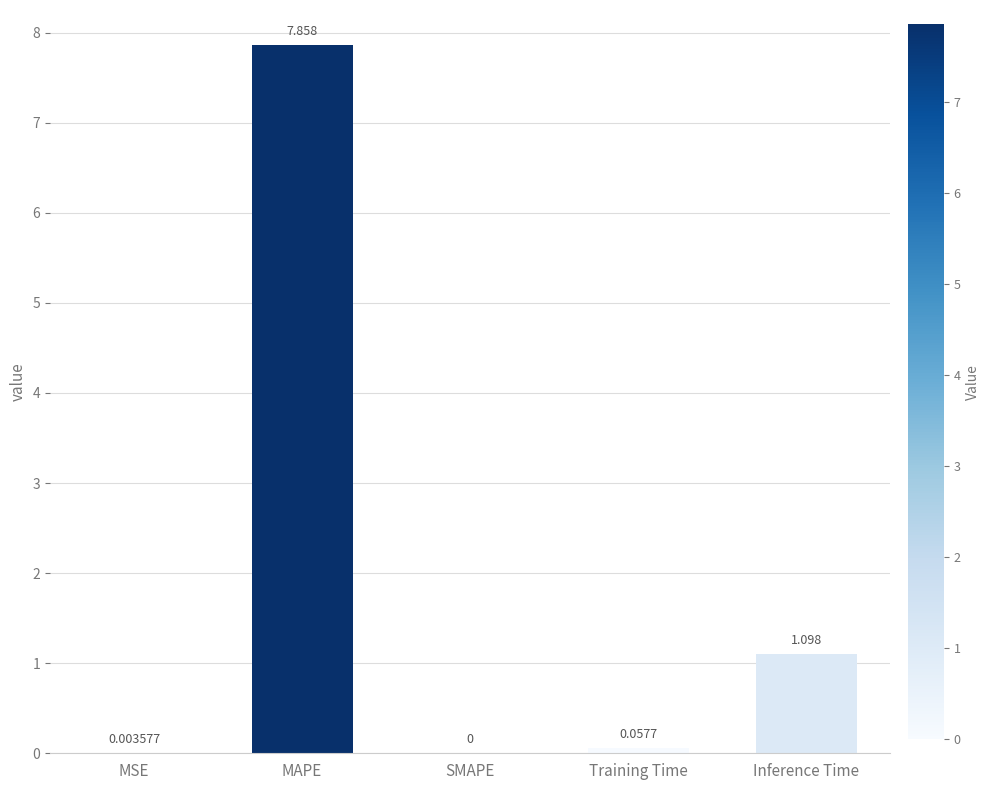

Which label corresponds to the largest value in the chart?

MAPE